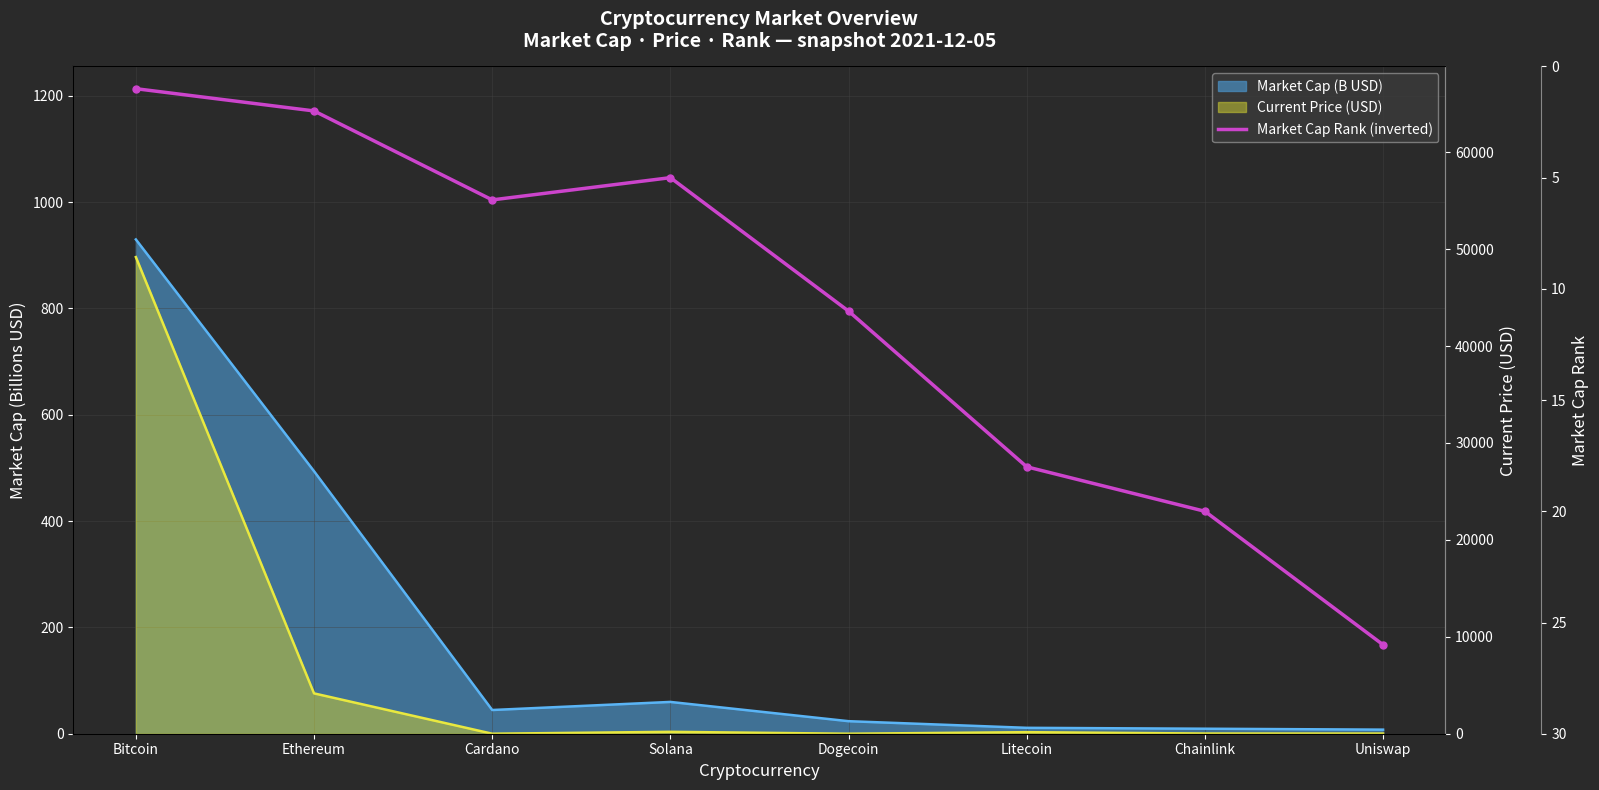

How many lines are shown in the chart?

3